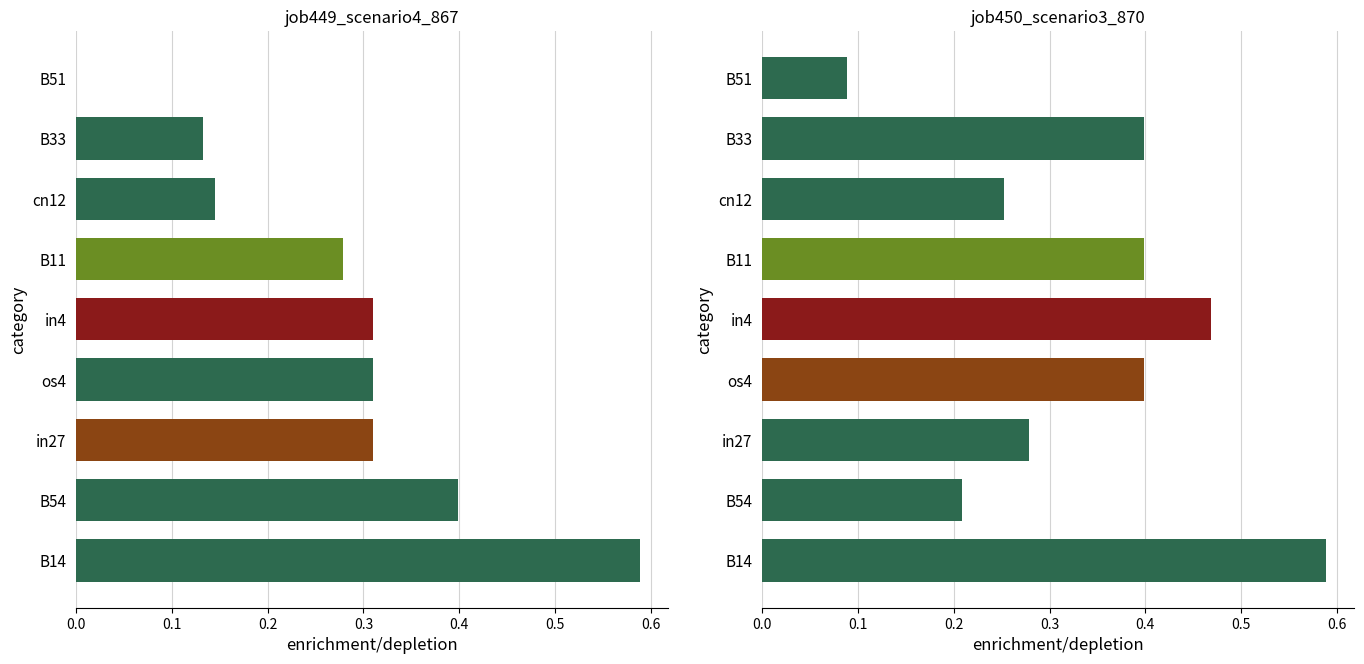

What is the difference between the job449_scenario4_867 values at B14 and B51?

0.6